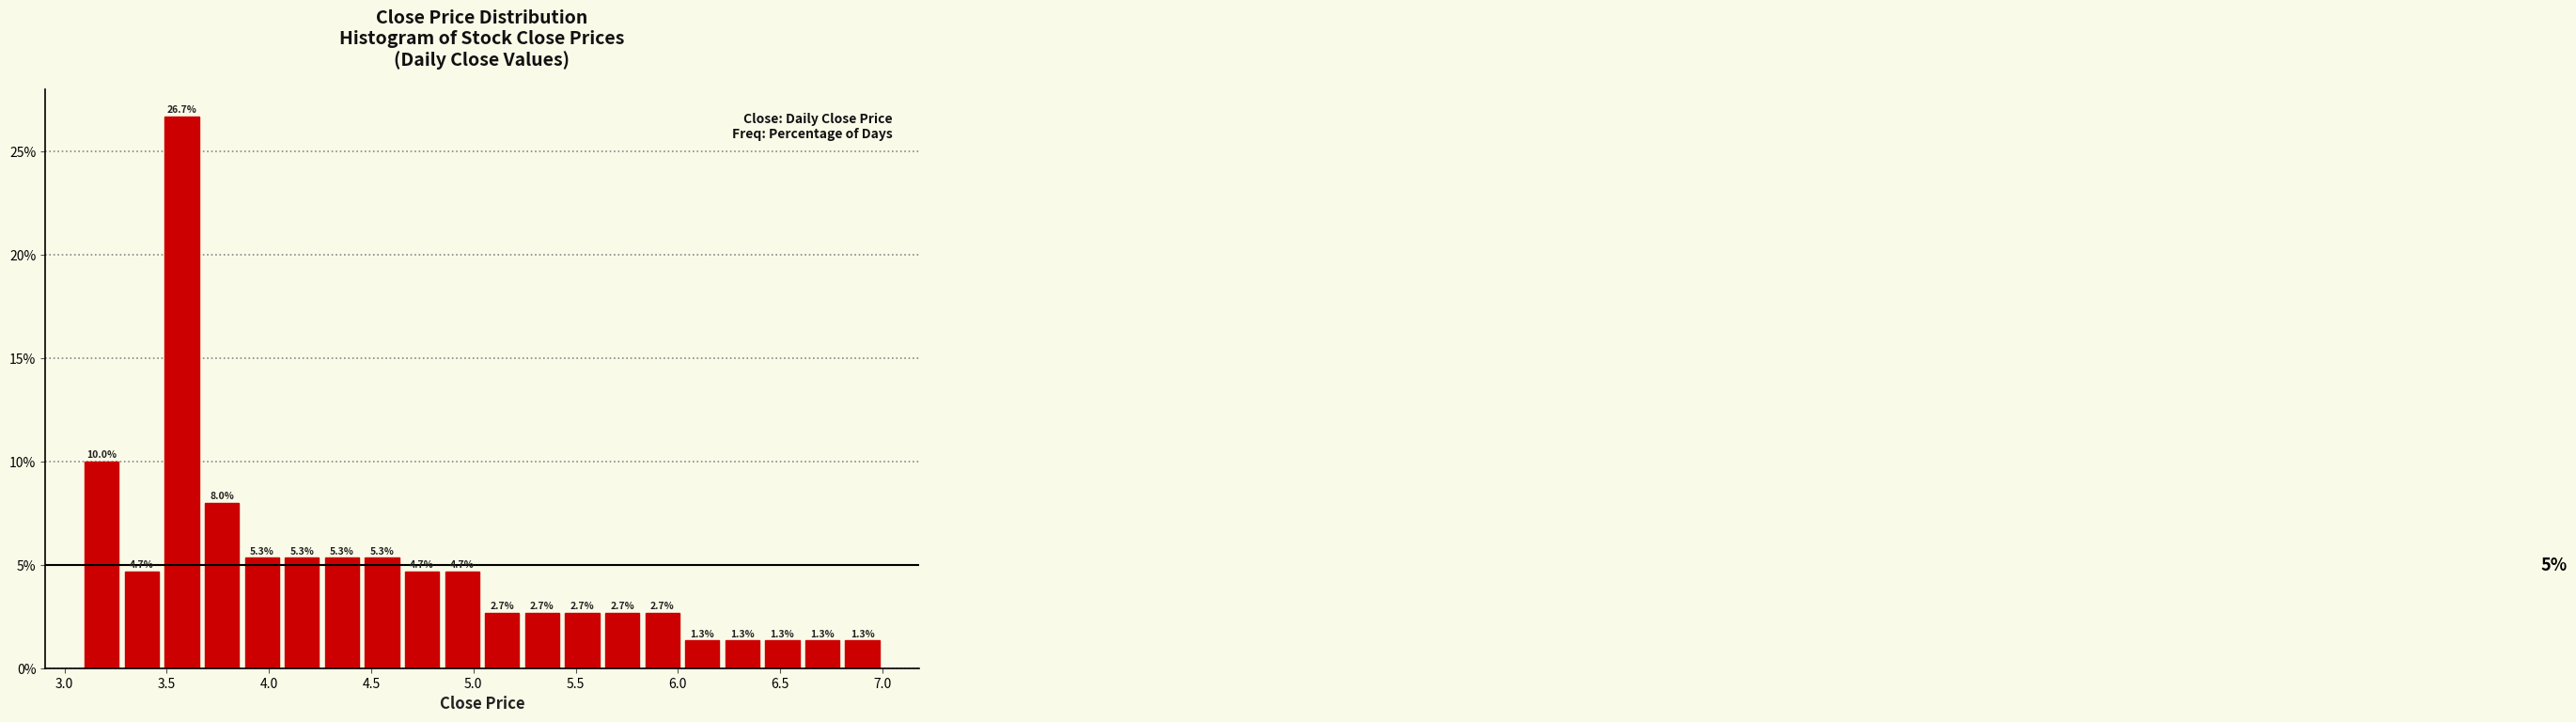

Around what value on the x-axis is the tallest bar? Give the approximate position of its centre, as read against the axis.

3.55